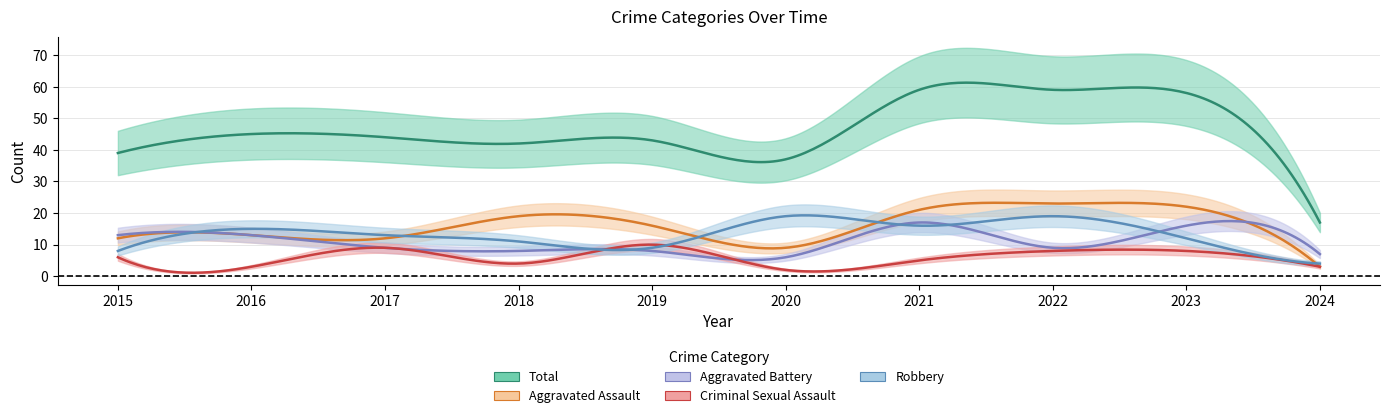

Reading right to left, extract all data points from this chart.

Aggravated Assault: 3	22	23	21	9	16	19	12	13	12
Aggravated Battery: 7	16	9	17	6	8	8	9	13	13
Criminal Sexual Assault: 3	8	8	5	2	10	4	9	3	6
Robbery: 4	12	19	16	19	9	11	13	15	8
Total: 17	58	59	59	37	43	42	44	45	39